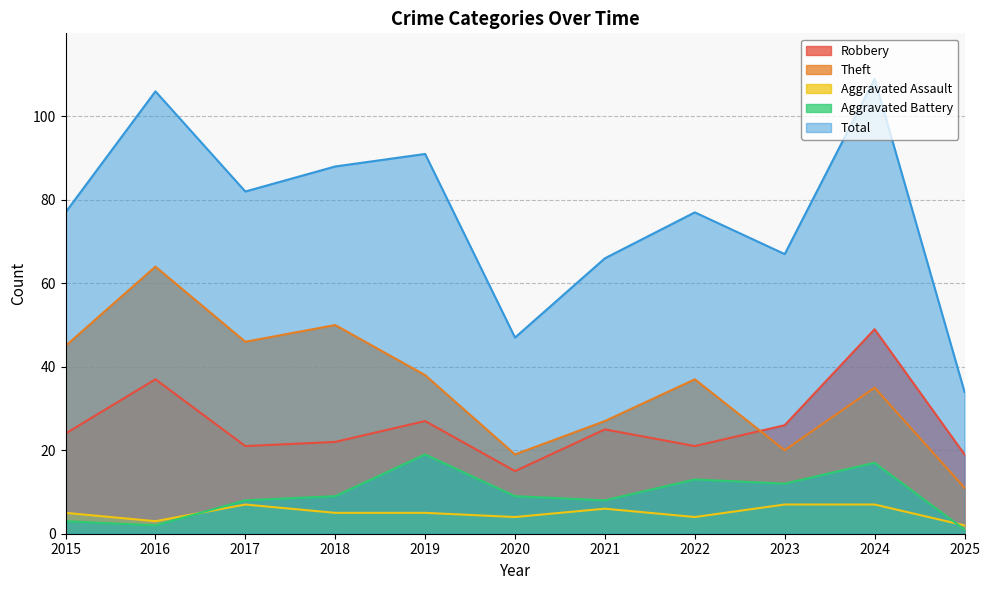

What is the sum of the Aggravated Battery values at 2022 and 2020?

22